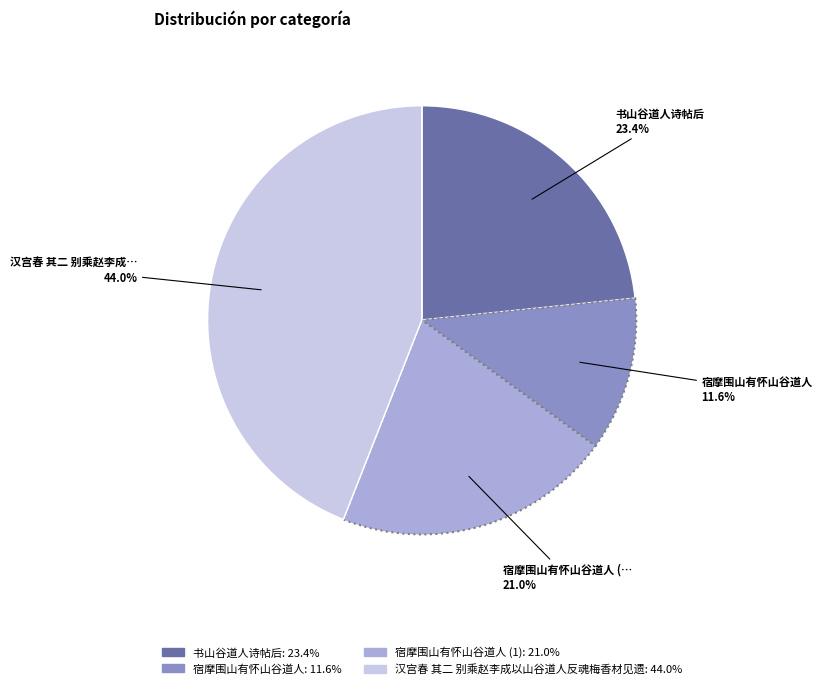

How many slices are in this pie chart?

4